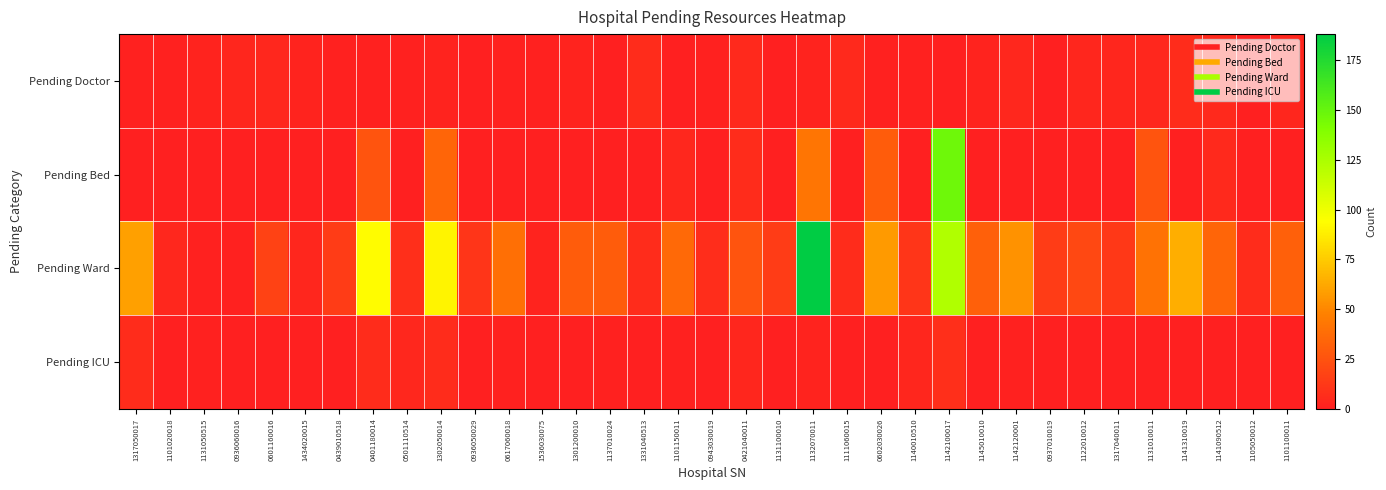

What is the total value across all series at 1131010011?

71